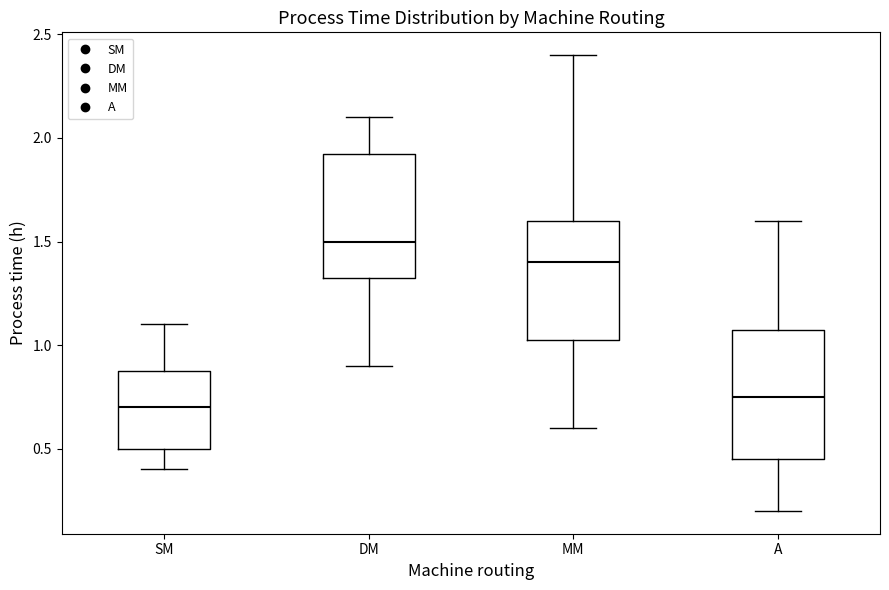

Which box's median line is the highest?

DM